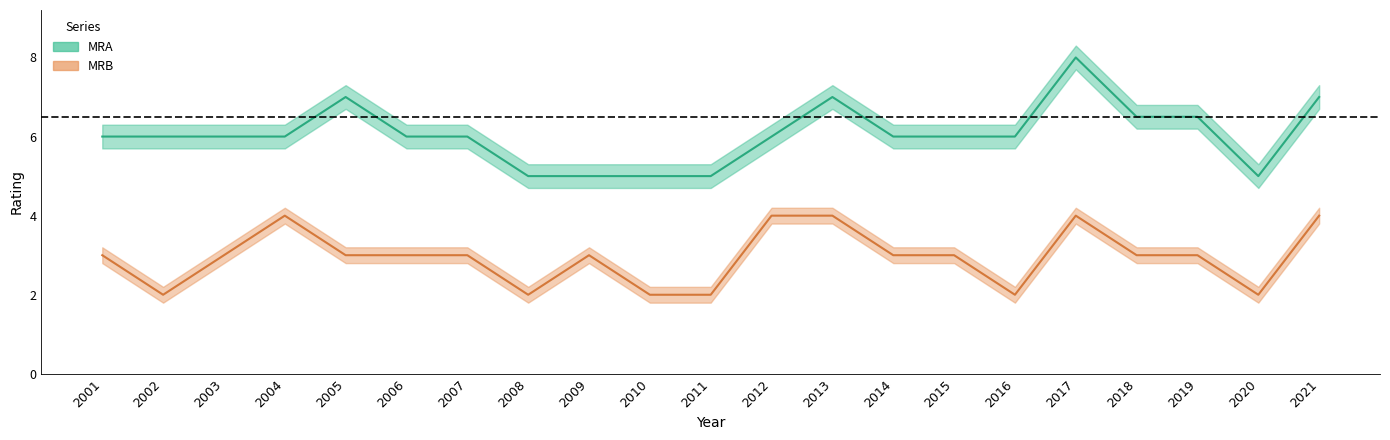

What is the difference between the maximum and minimum values in the MRB series?

2.0